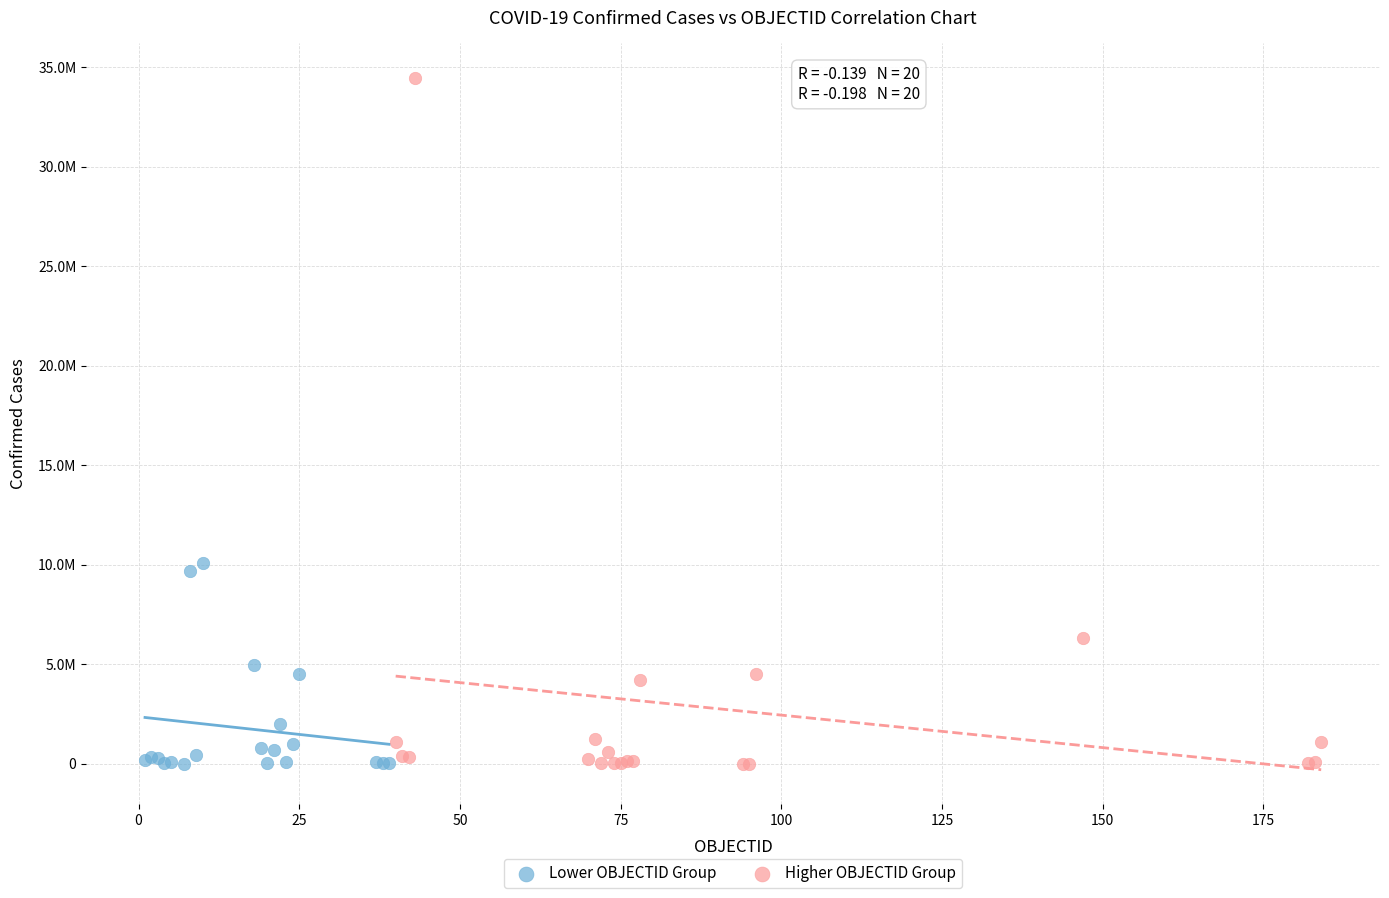

What are all the series names shown in the legend?

Lower OBJECTID Group, Higher OBJECTID Group